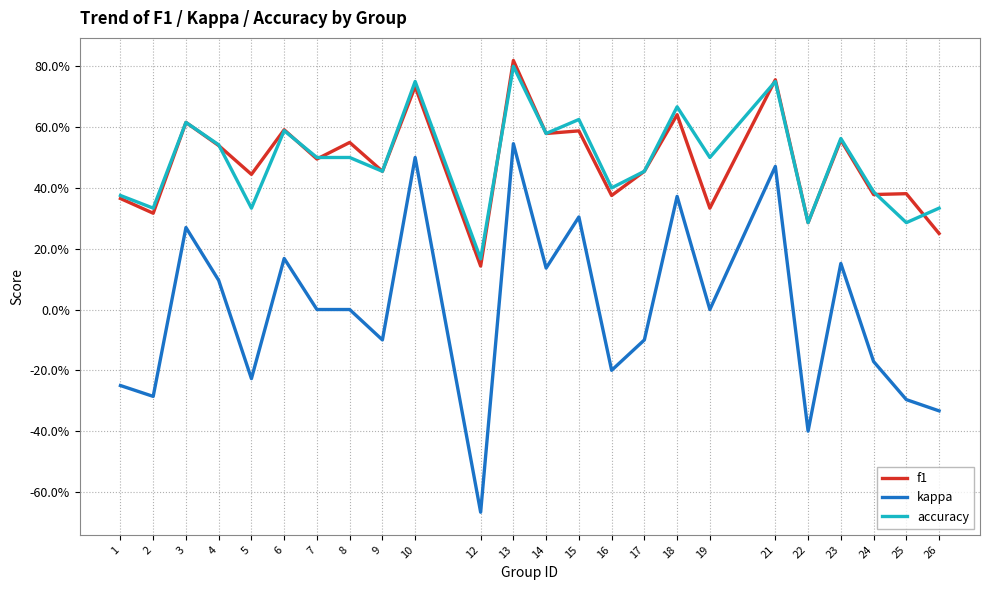

What is the value of the kappa point at the 3rd from the left?

0.3